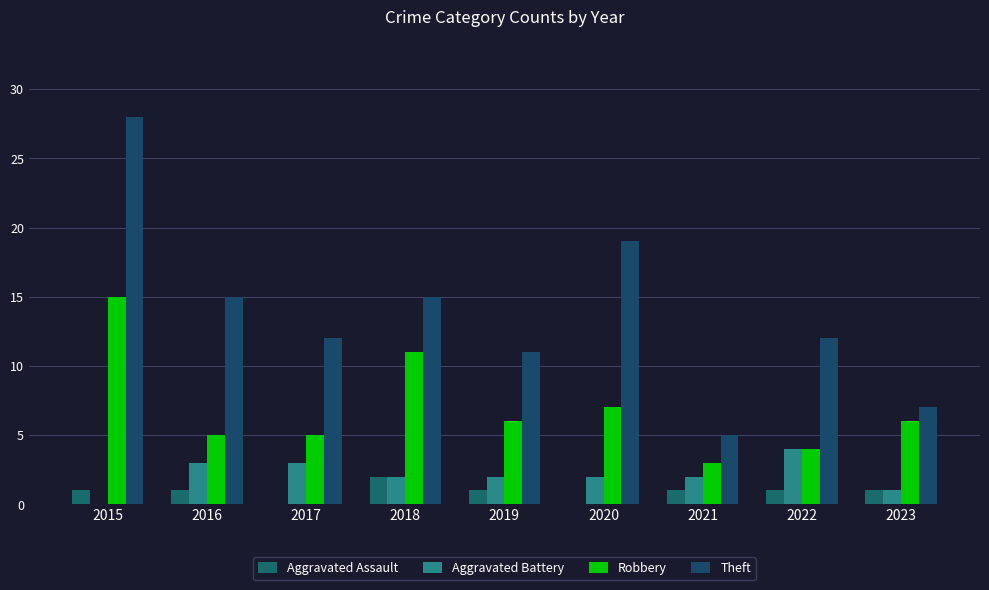

At 2018, list the series in order from largest to smallest.

Theft, Robbery, Aggravated Assault, Aggravated Battery